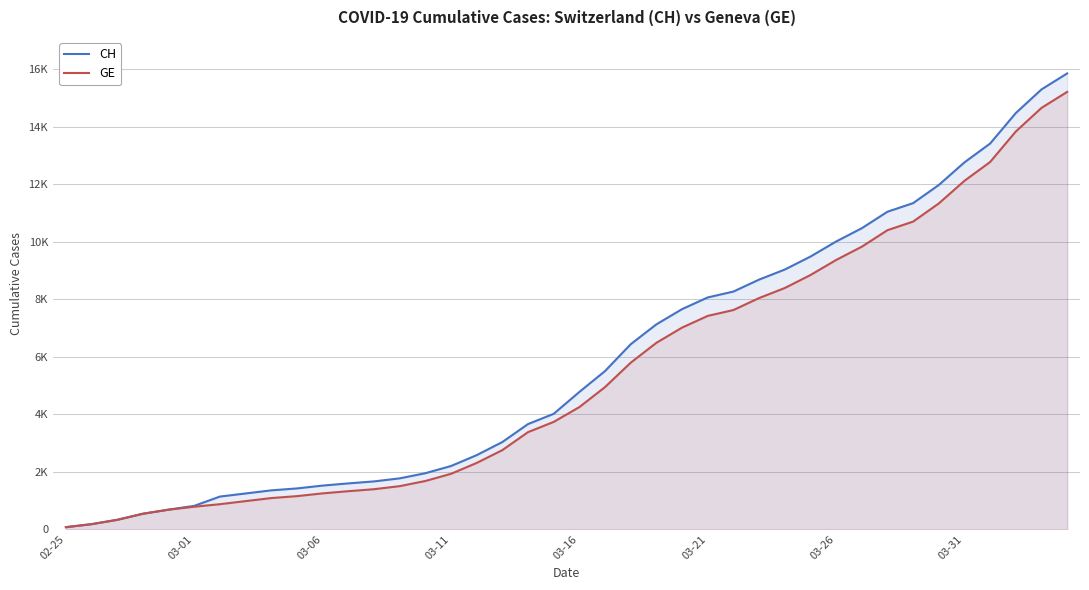

At how many categories does at least one series exceed 7975?

15